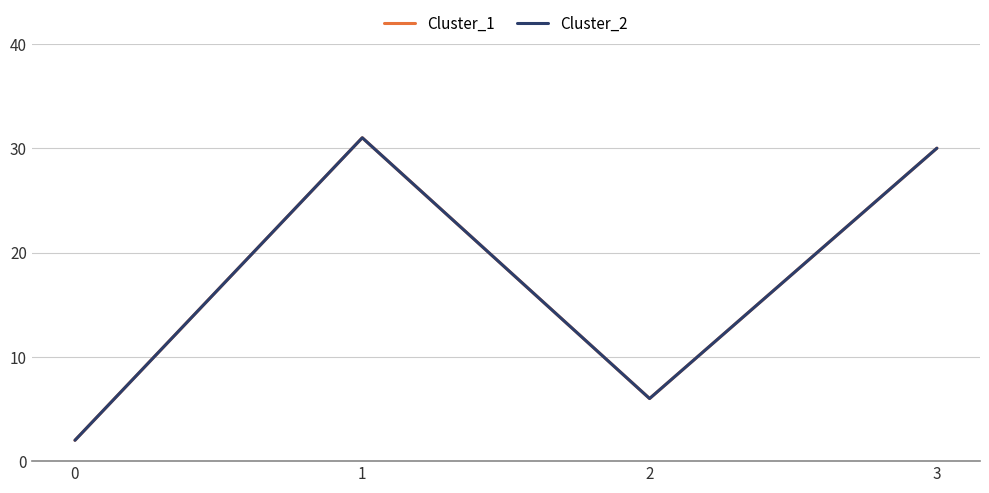

At how many categories does at least one series exceed 26?

2